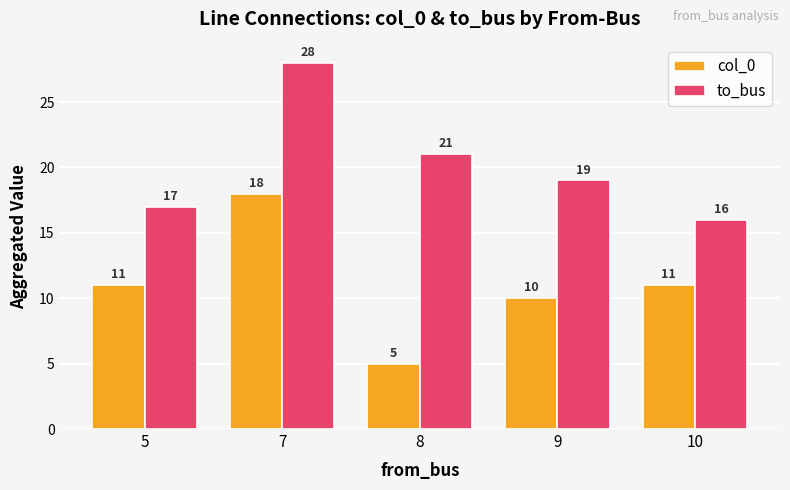

What is the approximate value of to_bus at 8, to the nearest 5?

20